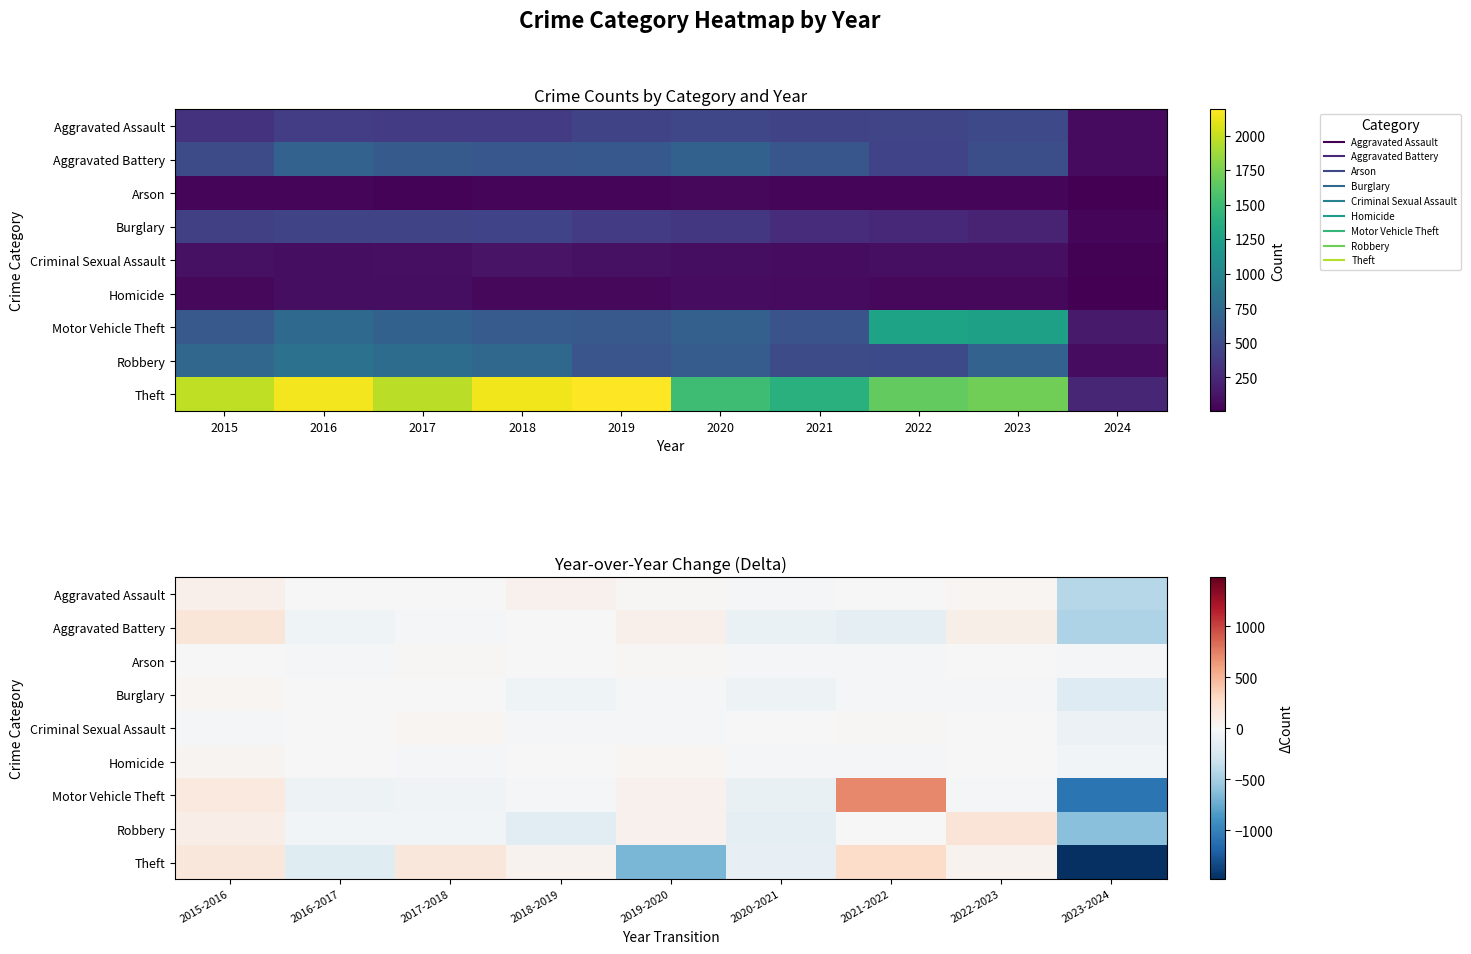

How many categories are shown in the chart?

9